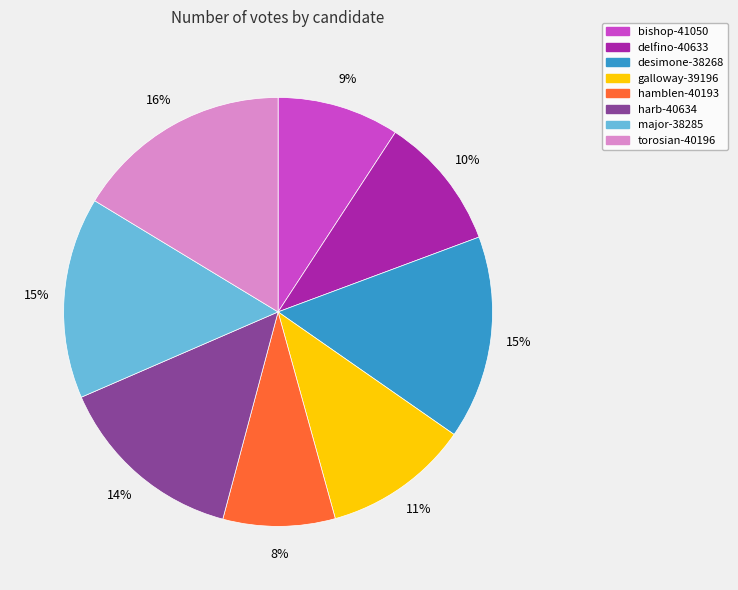

To the nearest percent, what is the combined percentage of galloway-39196 and delfino-40633?

21%